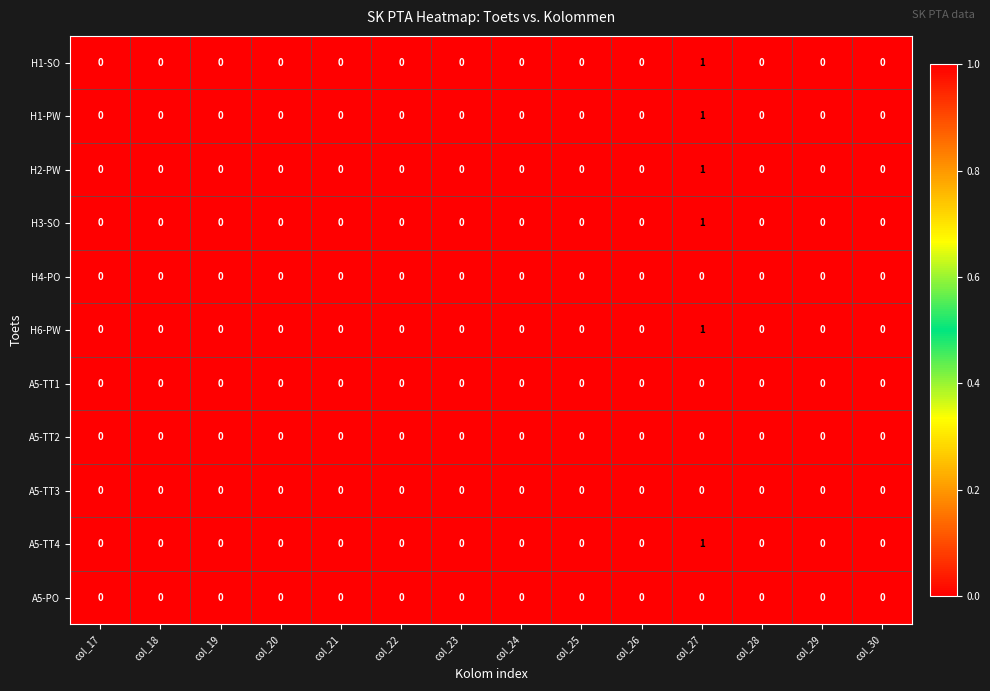

Count the H6-PW values in the range 0 to 1.

14